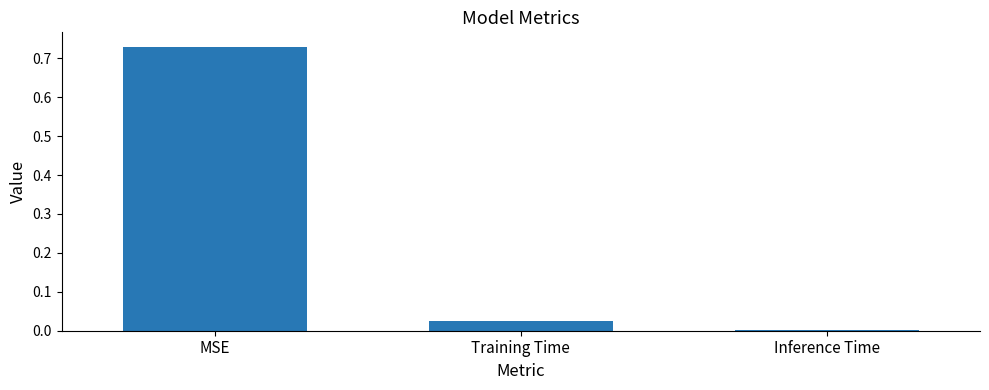

Are the bars grouped side by side (vs. stacked)?

No